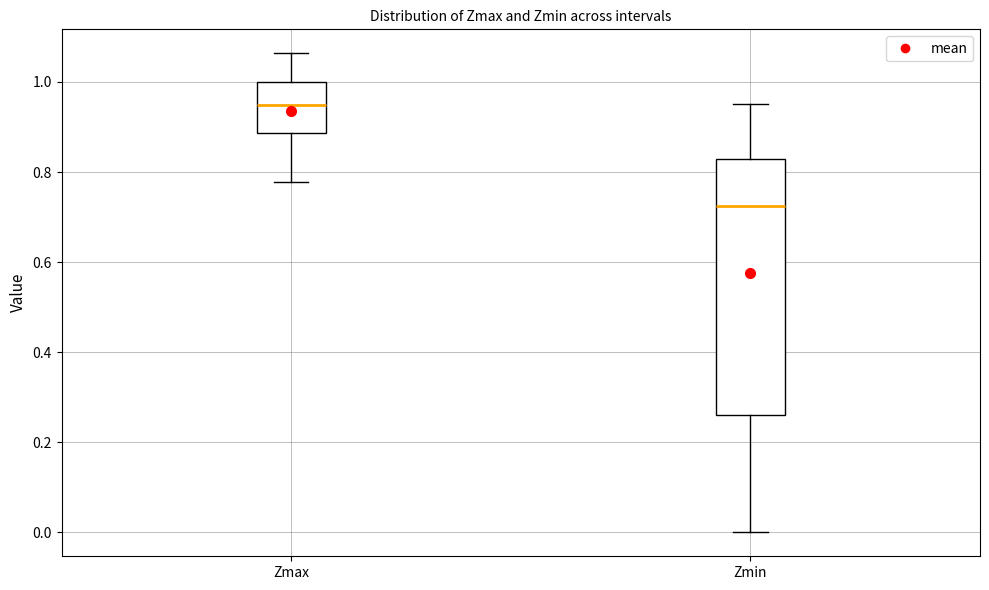

Where is the upper edge of the box for Zmax on the y-axis? The values are not printed on the chart, so give them approximately, as read against the axis.

1.00